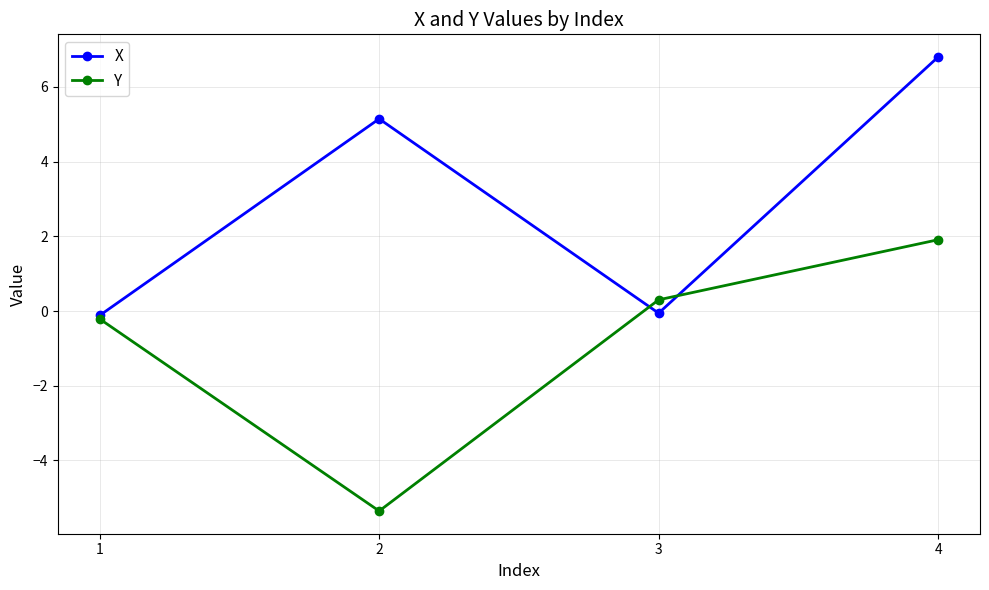

What is the highest value of the Y series?

1.9